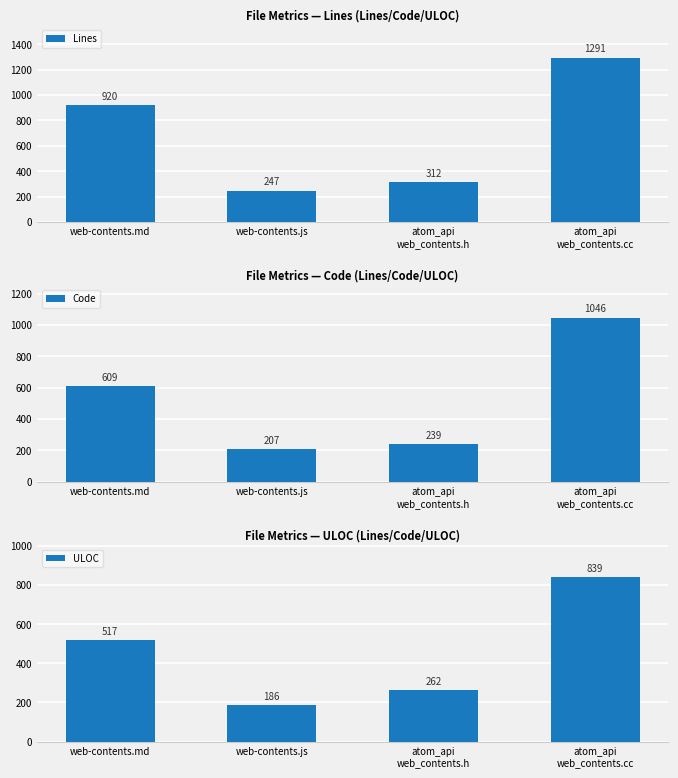

Rank the series by their maximum value, from highest to lowest.

Lines, Code, ULOC